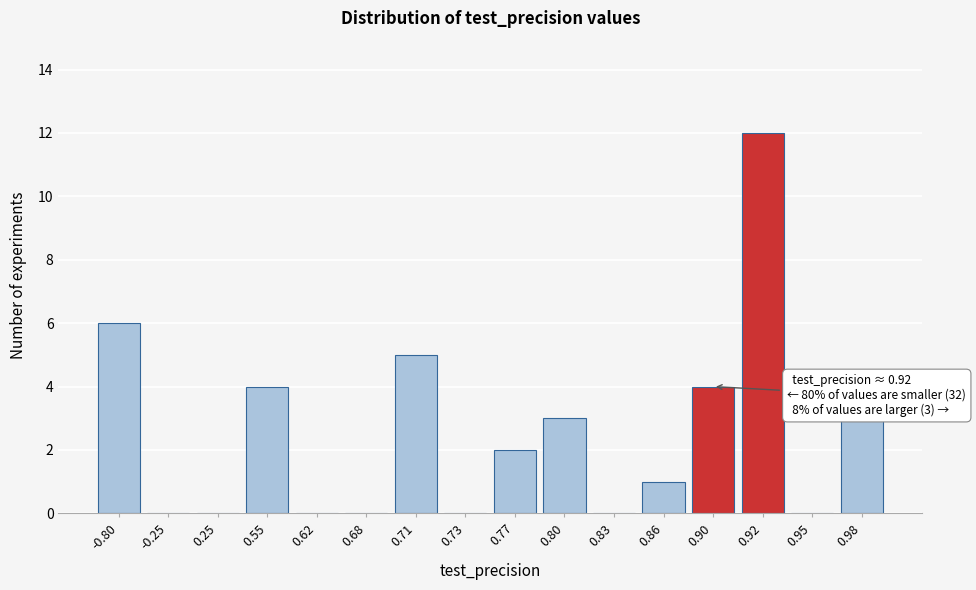

Reading right to left, what are all the values shown in this chart?

0.98=3	0.95=0	0.92=12	0.90=4	0.86=1	0.83=0	0.80=3	0.77=2	0.73=0	0.71=5	0.68=0	0.62=0	0.55=4	0.25=0	-0.25=0	-0.80=6